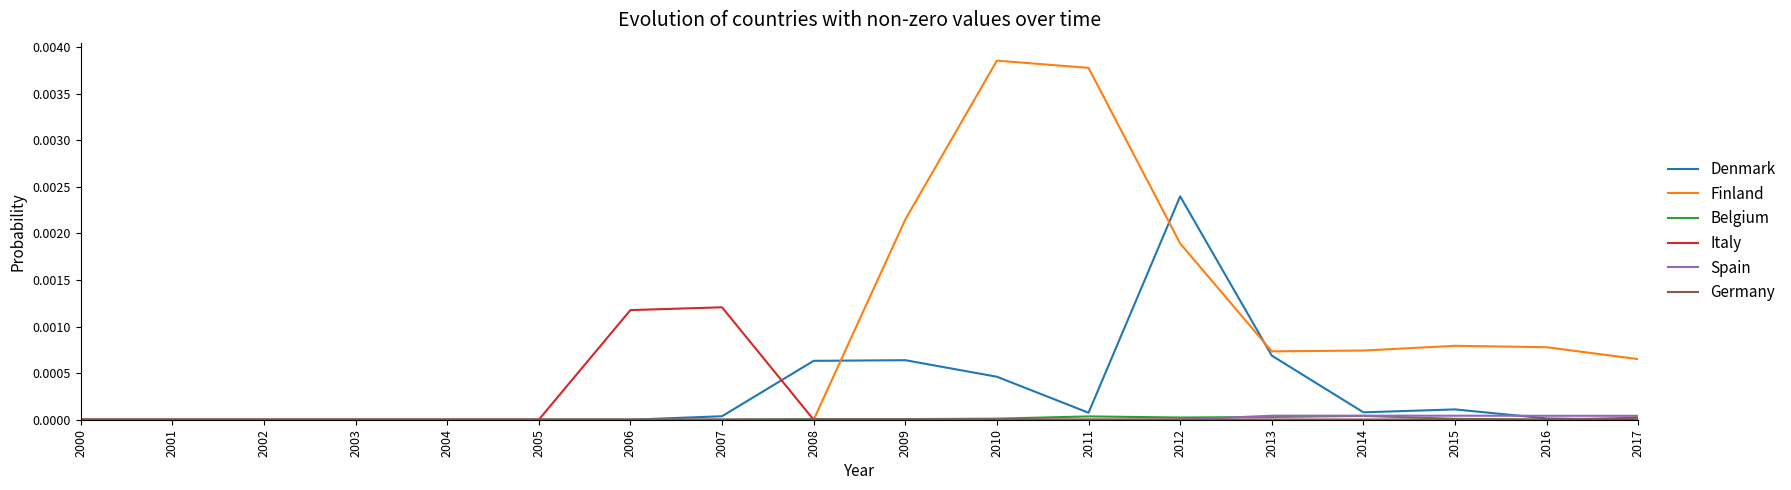

Which series has the largest total across all categories?

Finland